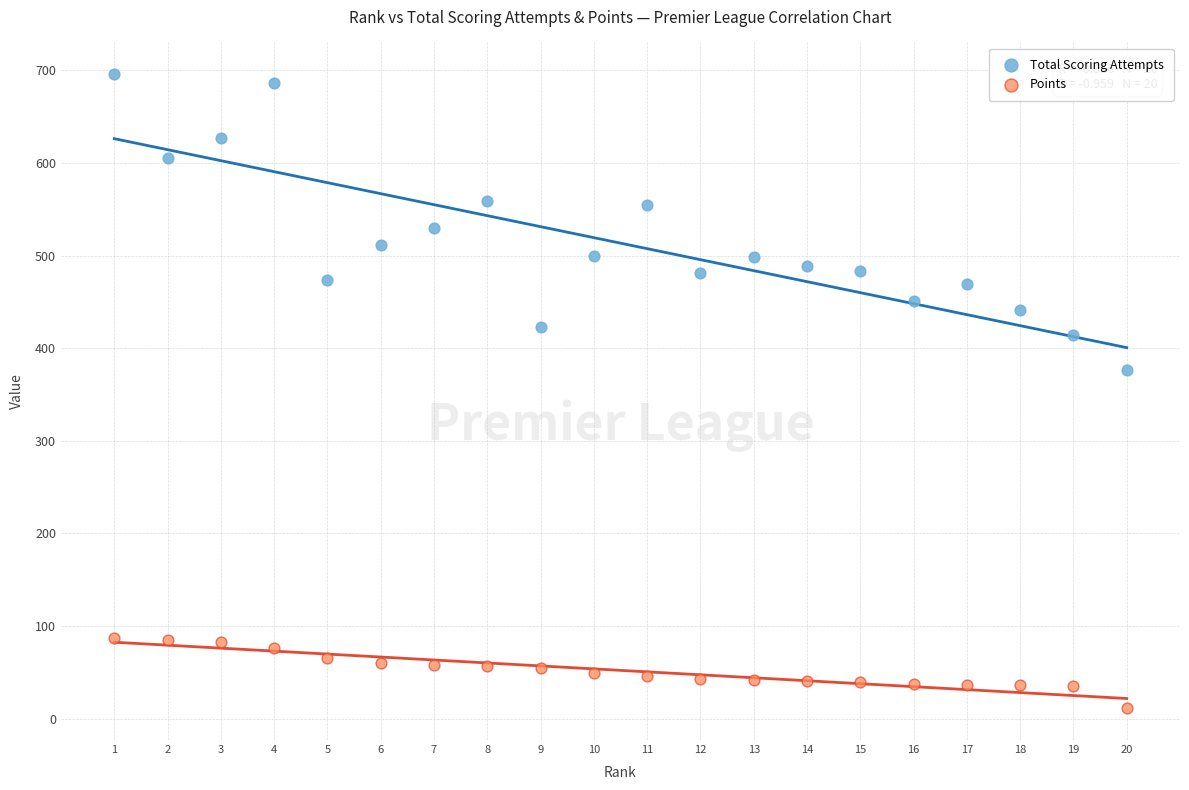

Across all series, what Y value is closest to 353?

376